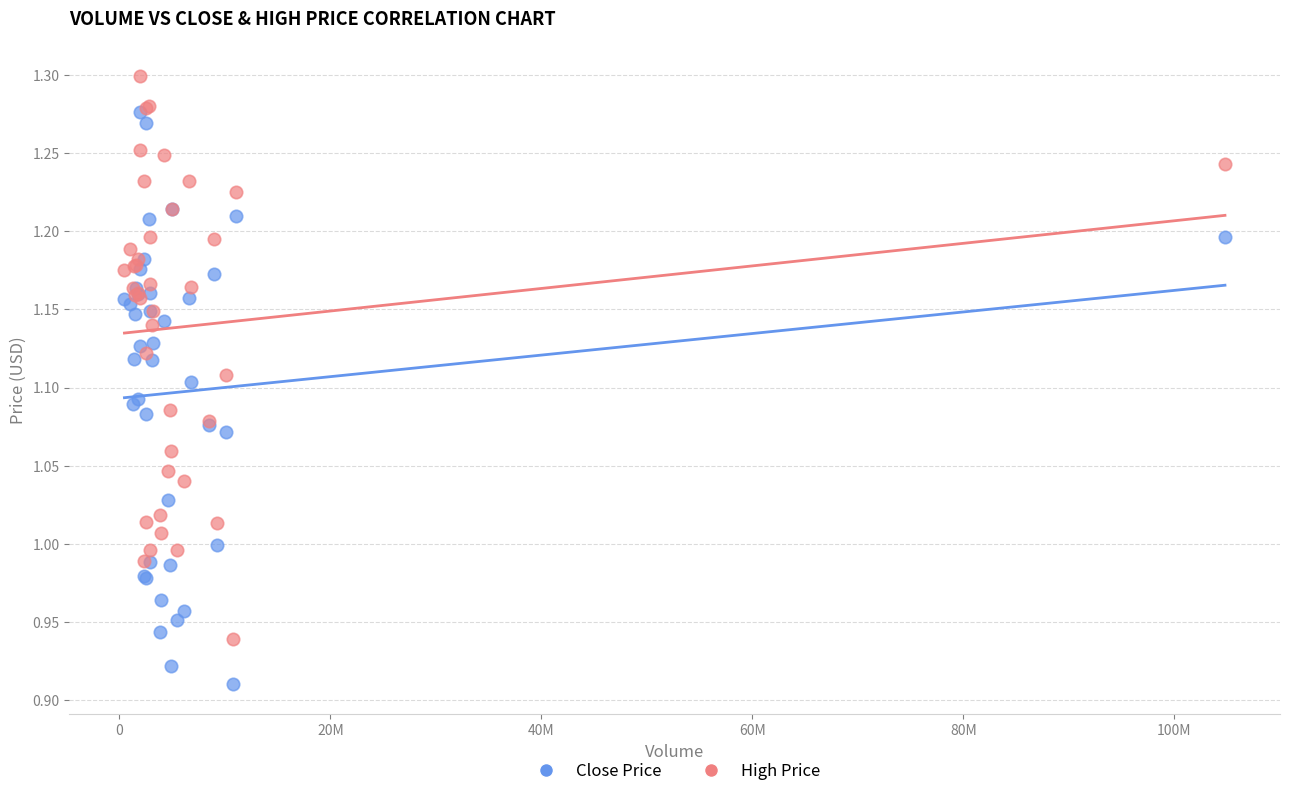

Which series has the largest Y range (max minus min)?

Close Price